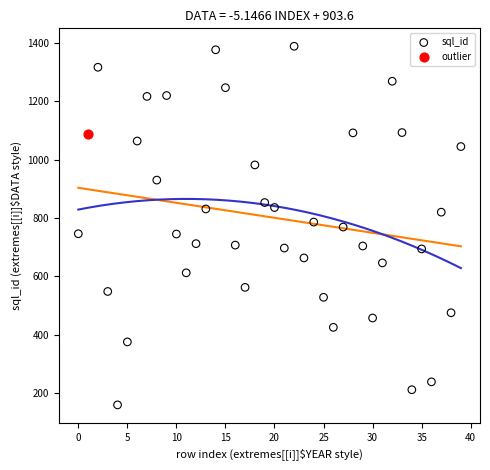

What are all the series names shown in the legend?

sql_id, outlier